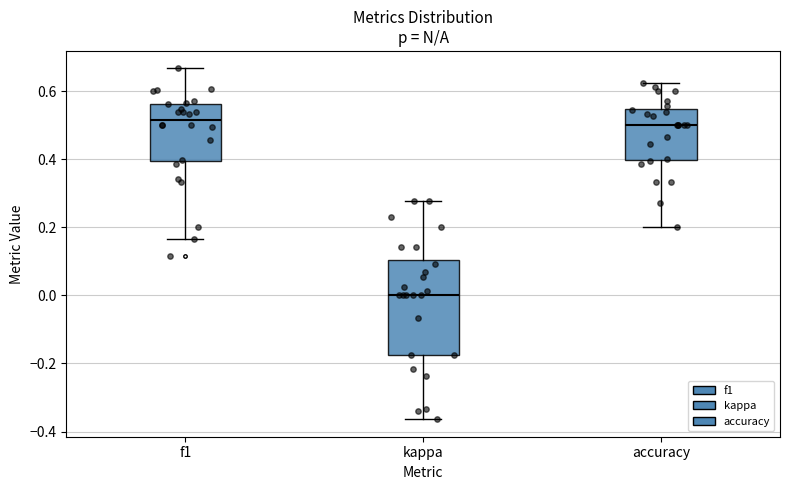

Reading left to right, read every box against the y-axis: the position of its median line, the range the box covers, and the ends of its whiskers. The values are not printed on the chart, so give them approximately, as read against the axis.

f1: median 0.52, box 0.40 to 0.56, whiskers 0.16 to 0.66
kappa: median 0.00, box -0.18 to 0.10, whiskers -0.36 to 0.28
accuracy: median 0.50, box 0.40 to 0.54, whiskers 0.20 to 0.62